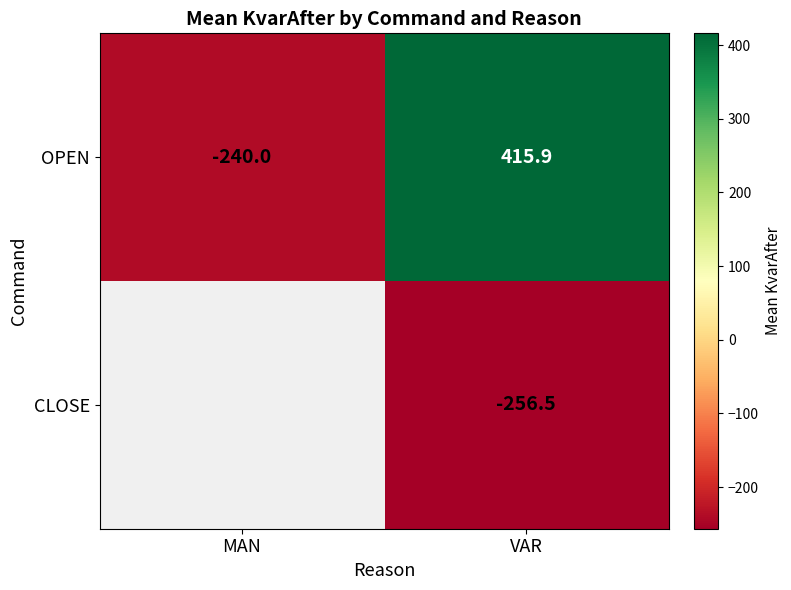

Is the value of OPEN at VAR greater than the value of CLOSE at VAR?

Yes